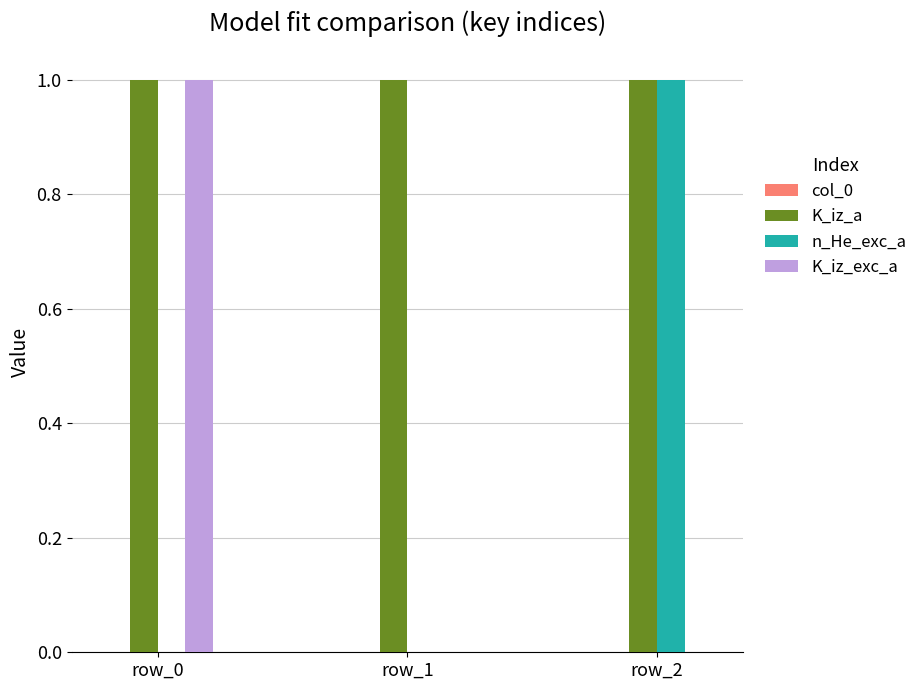

Between row_1 and row_2, which series saw the biggest shift?

n_He_exc_a